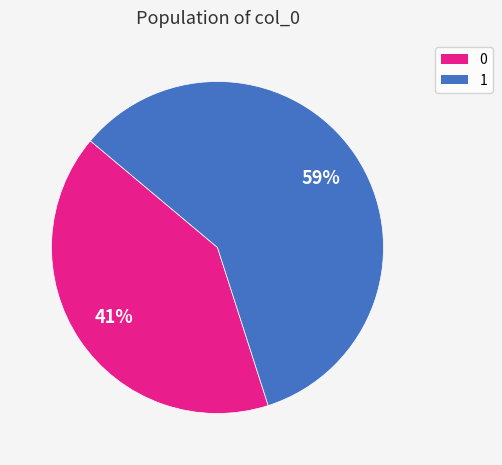

Is there any slice that represents more than half of the pie?

Yes